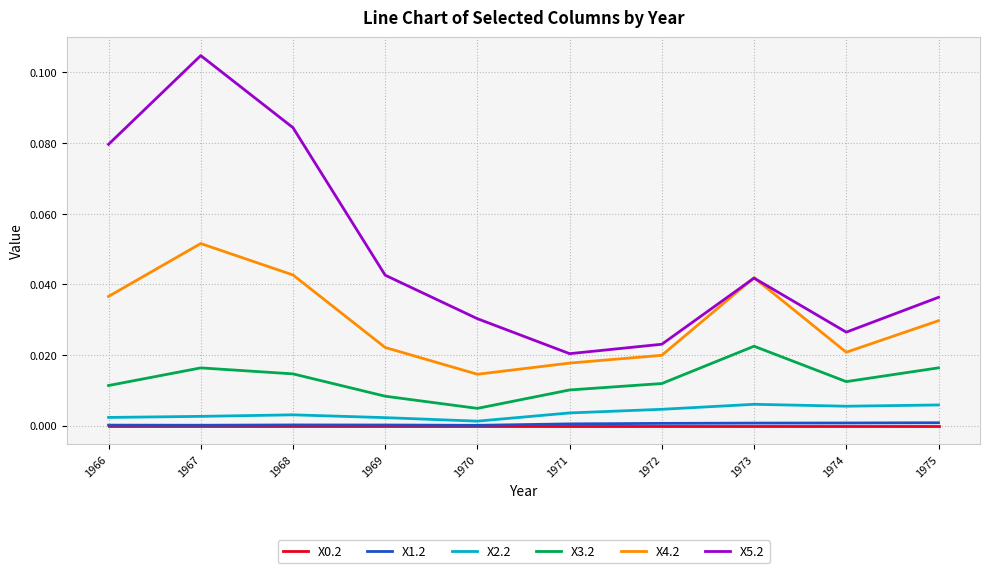

True or false: X3.2 and X2.2 intersect in this chart.

False